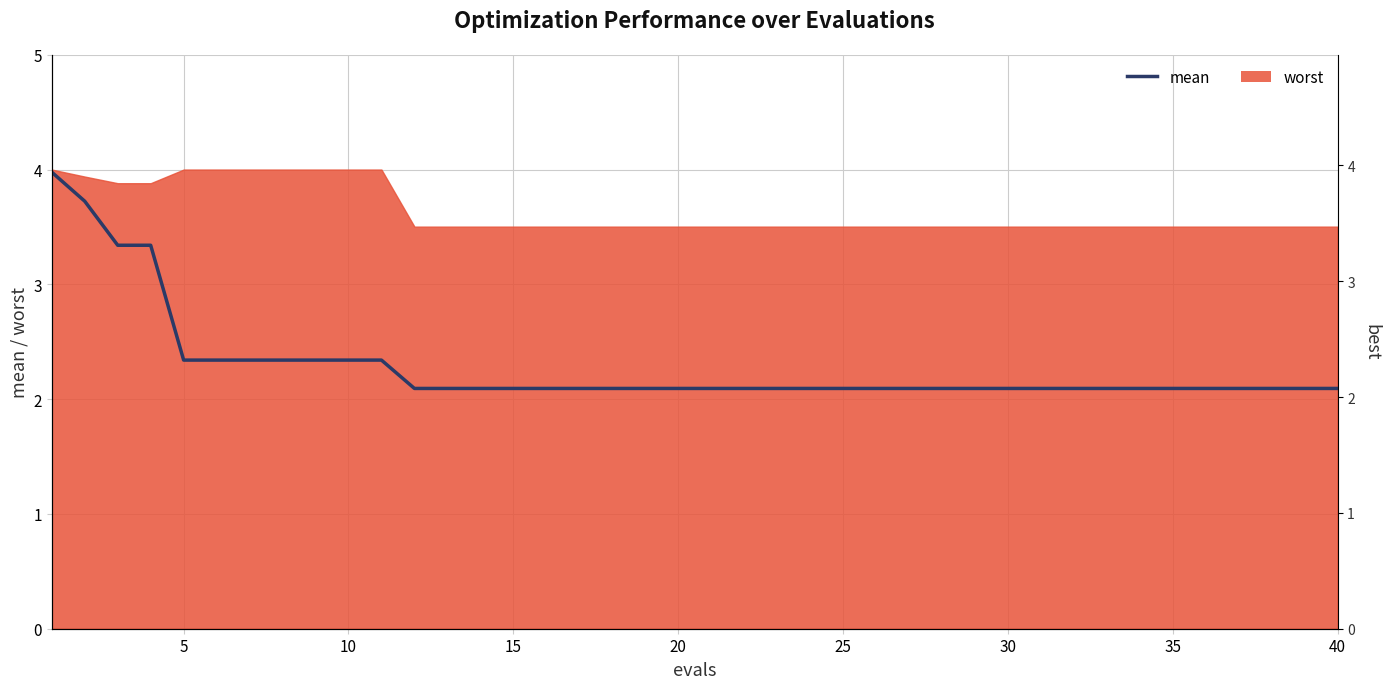

What is the smallest value displayed?

2.1